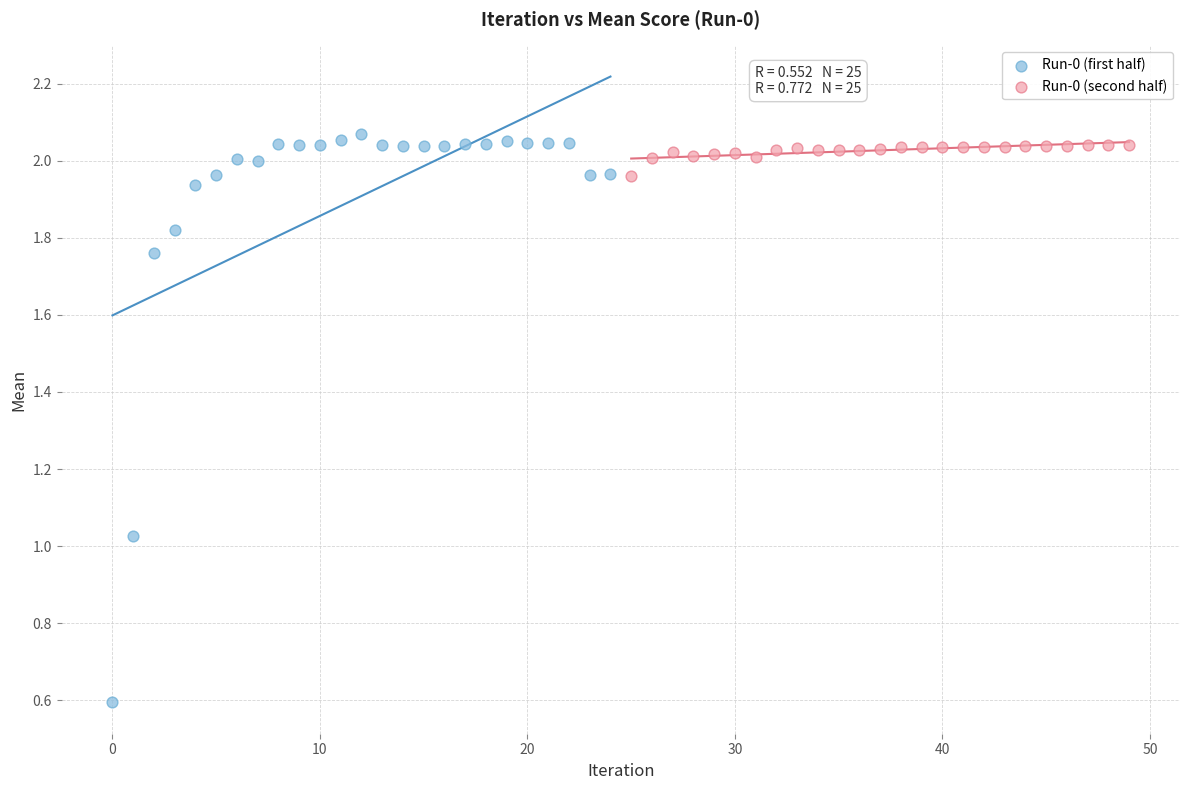

Which series has the widest spread of Y values?

Run-0 (first half)